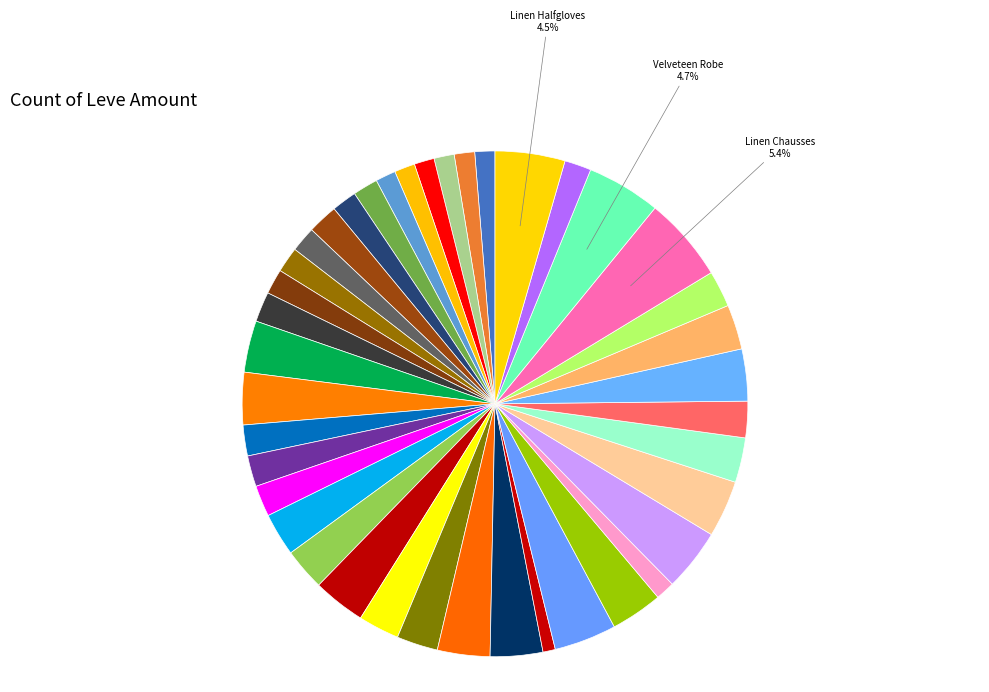

Count the number of slices in the pie.

40